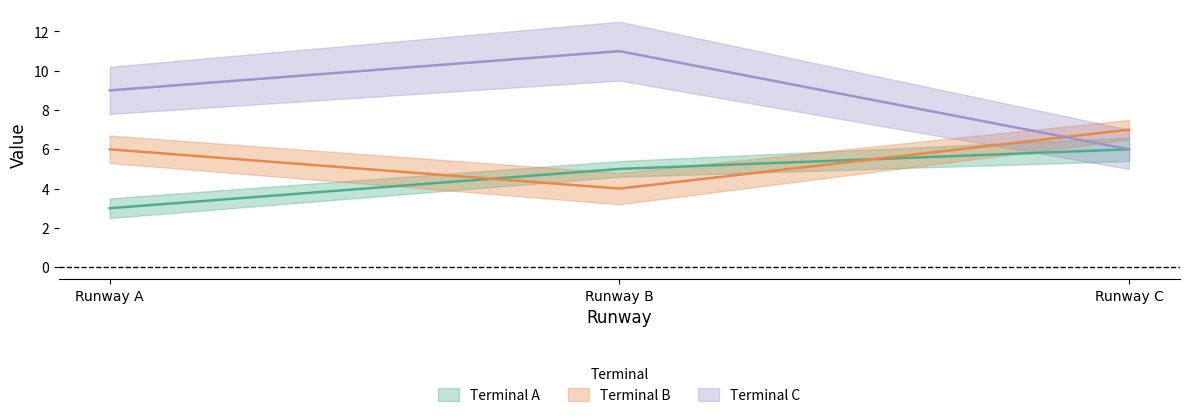

What is the lowest value of the Terminal A series?

3